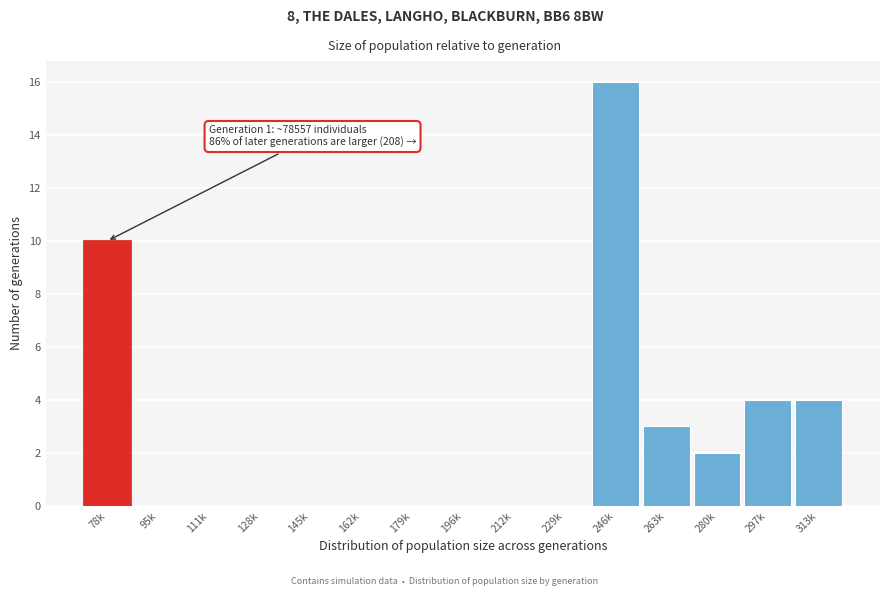

Reading left to right, extract all data points from this chart.

78k=10	95k=0	111k=0	128k=0	145k=0	162k=0	179k=0	196k=0	212k=0	229k=0	246k=16	263k=3	280k=2	297k=4	313k=4